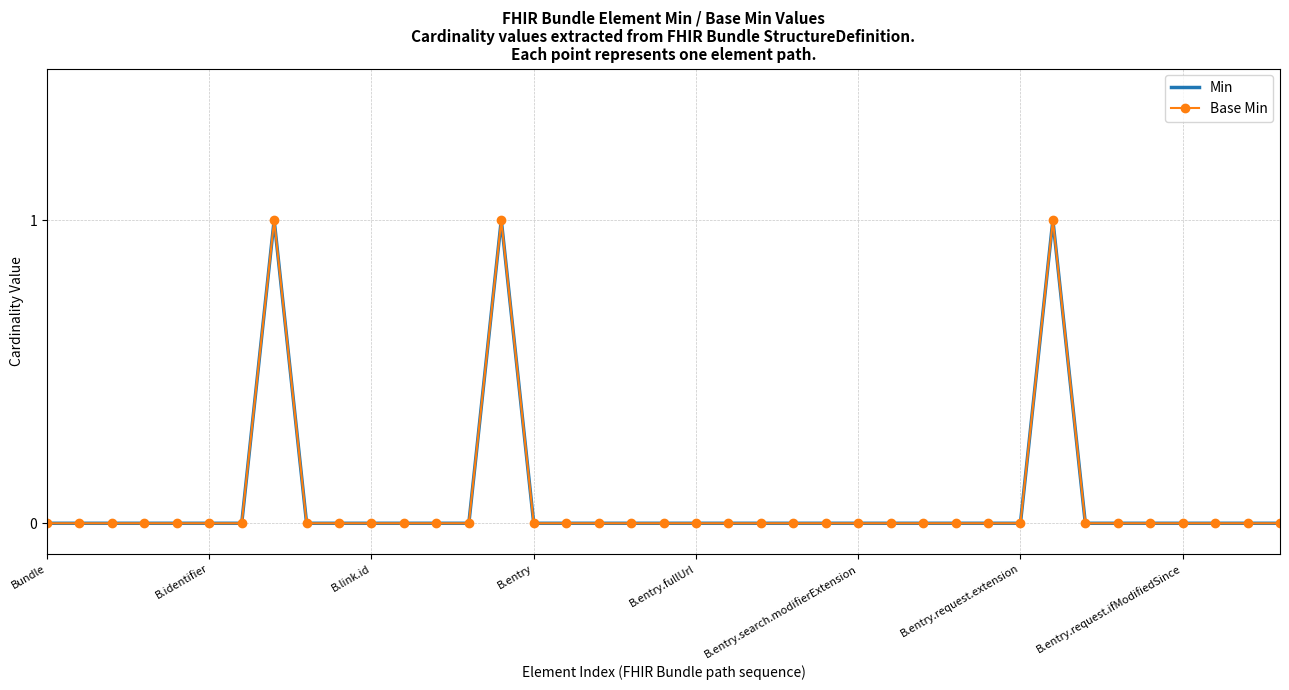

What is the difference between the second highest and second lowest values in the Min series?

1